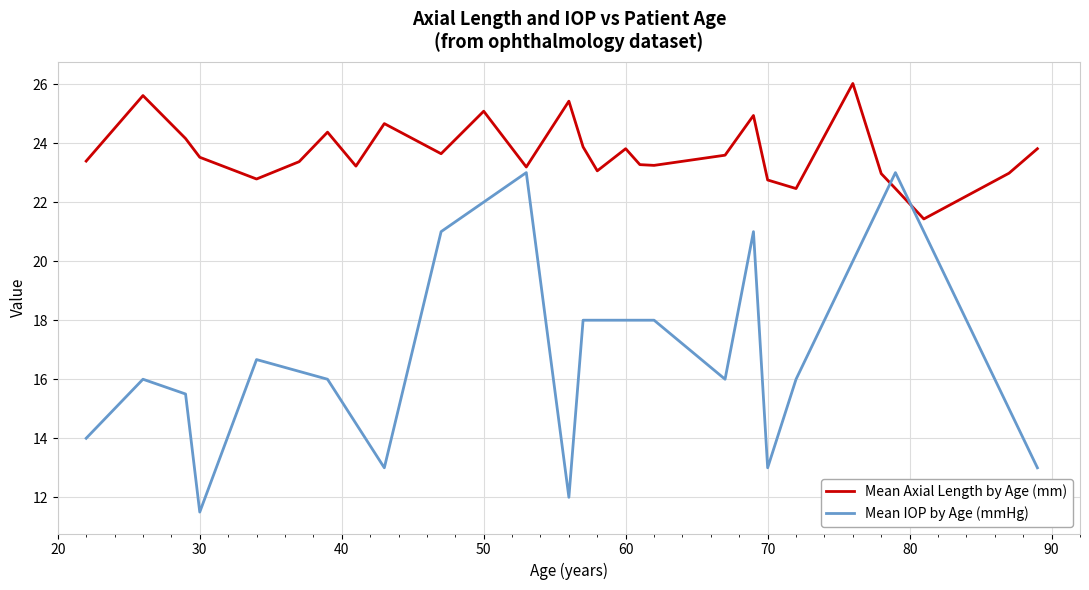

The Mean Axial Length by Age (mm) series shows 22.8 at 70. True or false?

True